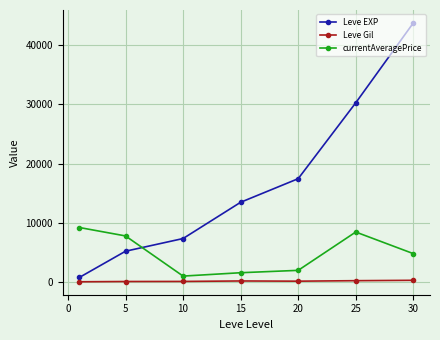

True or false: Leve EXP has more than 1 points higher than both neighbors.

False